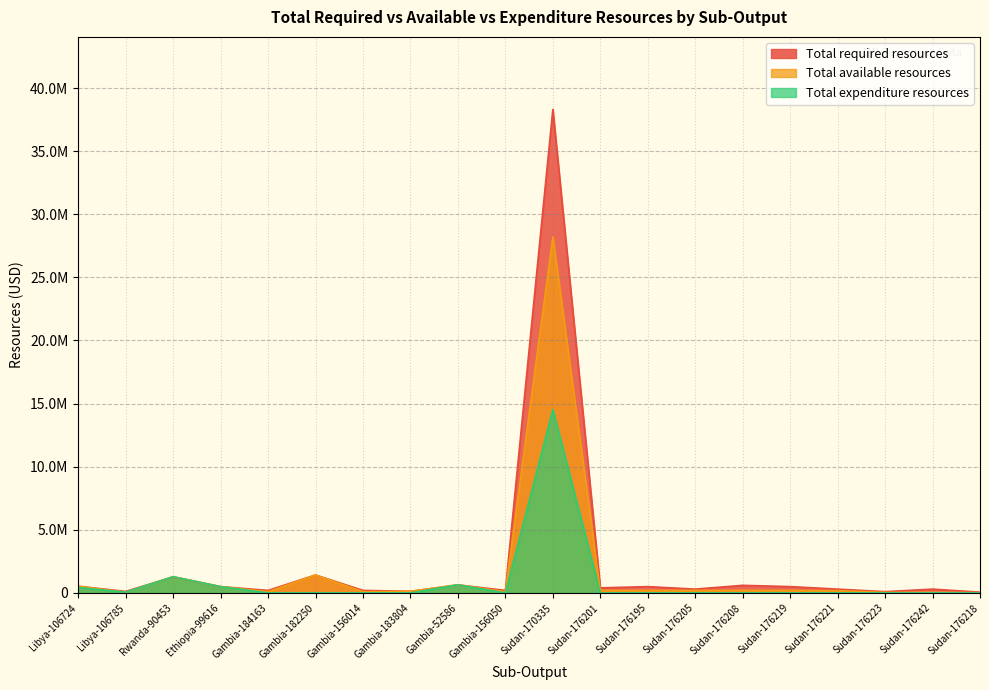

Which series has the largest total across all categories?

Total required resources